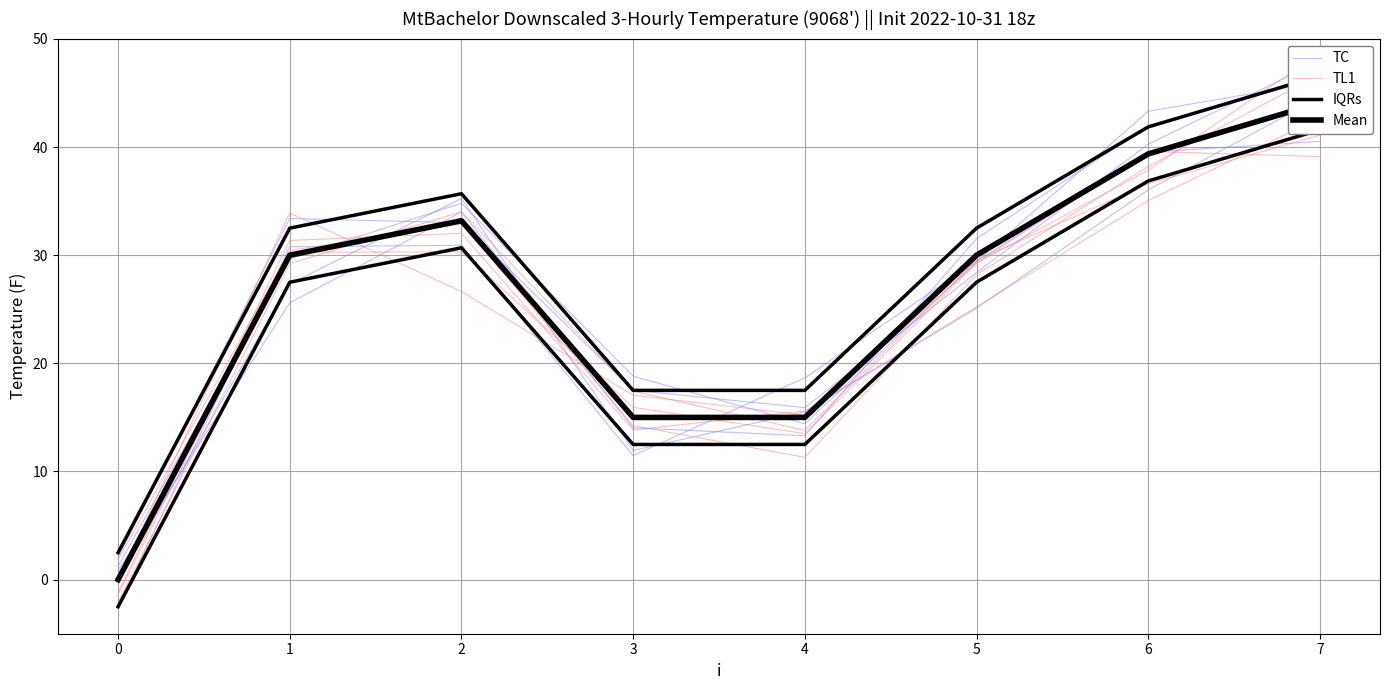

Reading left to right, list all the values displayed in this chart.

TC: 1.2	29.7	34.8	18.8	14.4	29.4	43.3	46.0
TL1: -1.2	31.4	32.0	13.8	15.6	25.2	35.0	42.7
IQRs: 2.5	32.5	35.7	17.5	17.5	32.5	41.9	46.6
Mean: 0.0	30.0	33.2	15.0	15.0	30.0	39.4	44.1